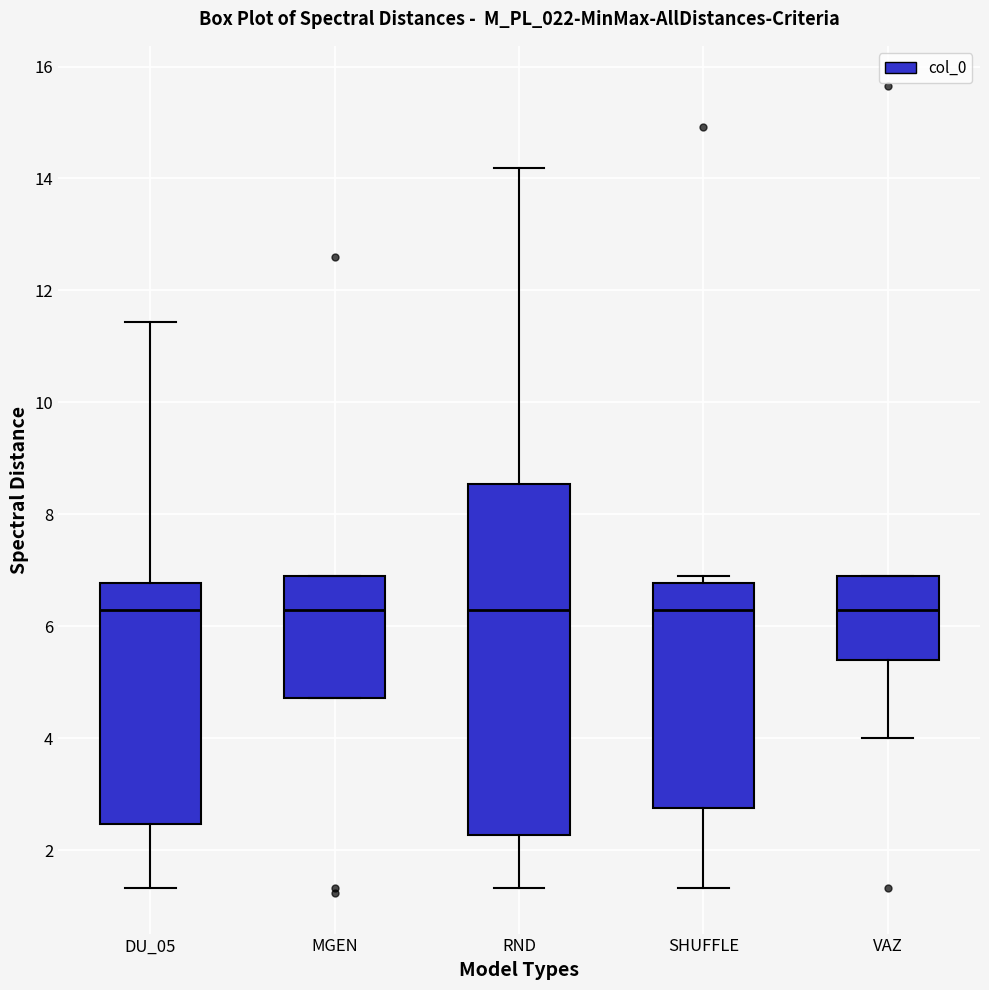

Reading left to right, read every box against the y-axis: the position of its median line, the range the box covers, and the ends of its whiskers. The values are not printed on the chart, so give them approximately, as read against the axis.

DU_05: median 6.2, box 2.4 to 6.8, whiskers 1.4 to 11.4
MGEN: median 6.2, box 4.8 to 7.0, whiskers 4.8 to 7.0
RND: median 6.2, box 2.2 to 8.6, whiskers 1.4 to 14.2
SHUFFLE: median 6.2, box 2.8 to 6.8, whiskers 1.4 to 7.0
VAZ: median 6.2, box 5.4 to 7.0, whiskers 4.0 to 7.0